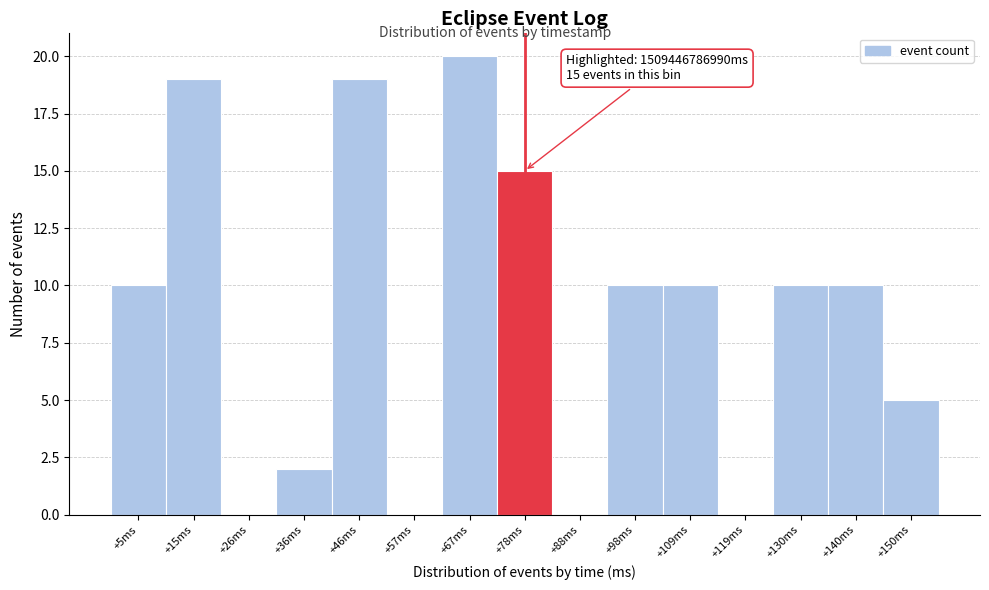

Reading left to right, what are all the values shown in this chart?

+5ms=10	+15ms=19	+26ms=0	+36ms=2	+46ms=19	+57ms=0	+67ms=20	+78ms=15	+88ms=0	+98ms=10	+109ms=10	+119ms=0	+130ms=10	+140ms=10	+150ms=5